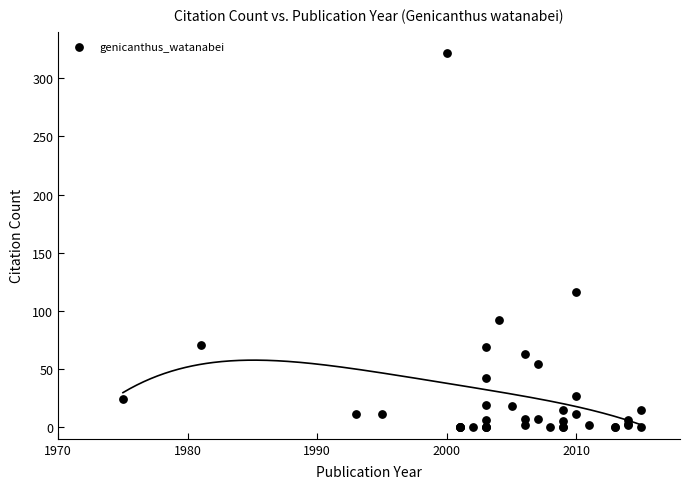

What Y value in the scatter plot is closest to 161?

116